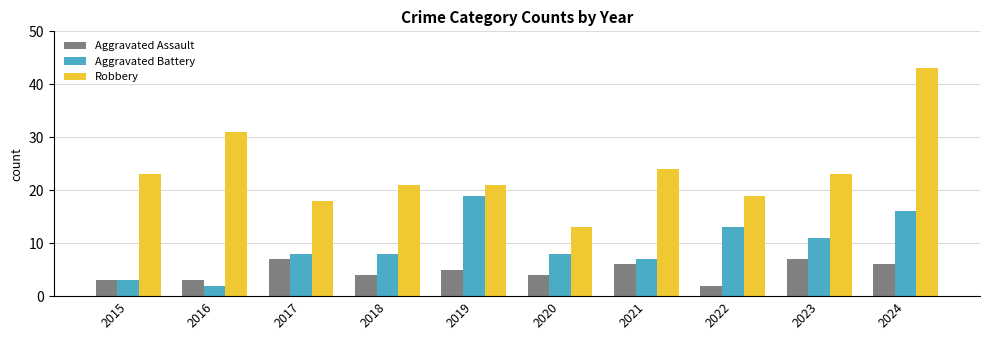

How many groups of bars are there?

10